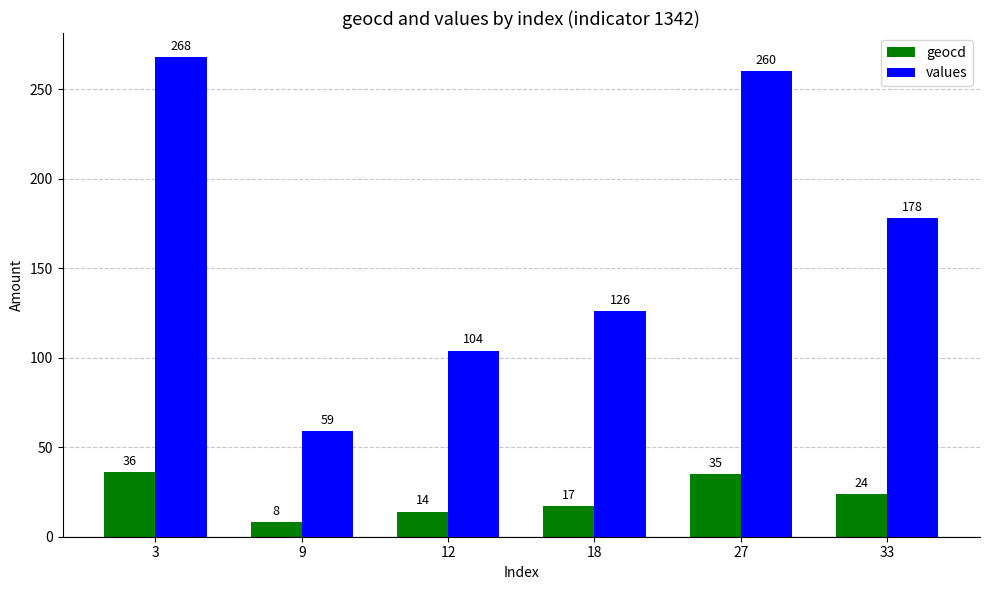

The value of geocd at 27 is 35. True or false?

True